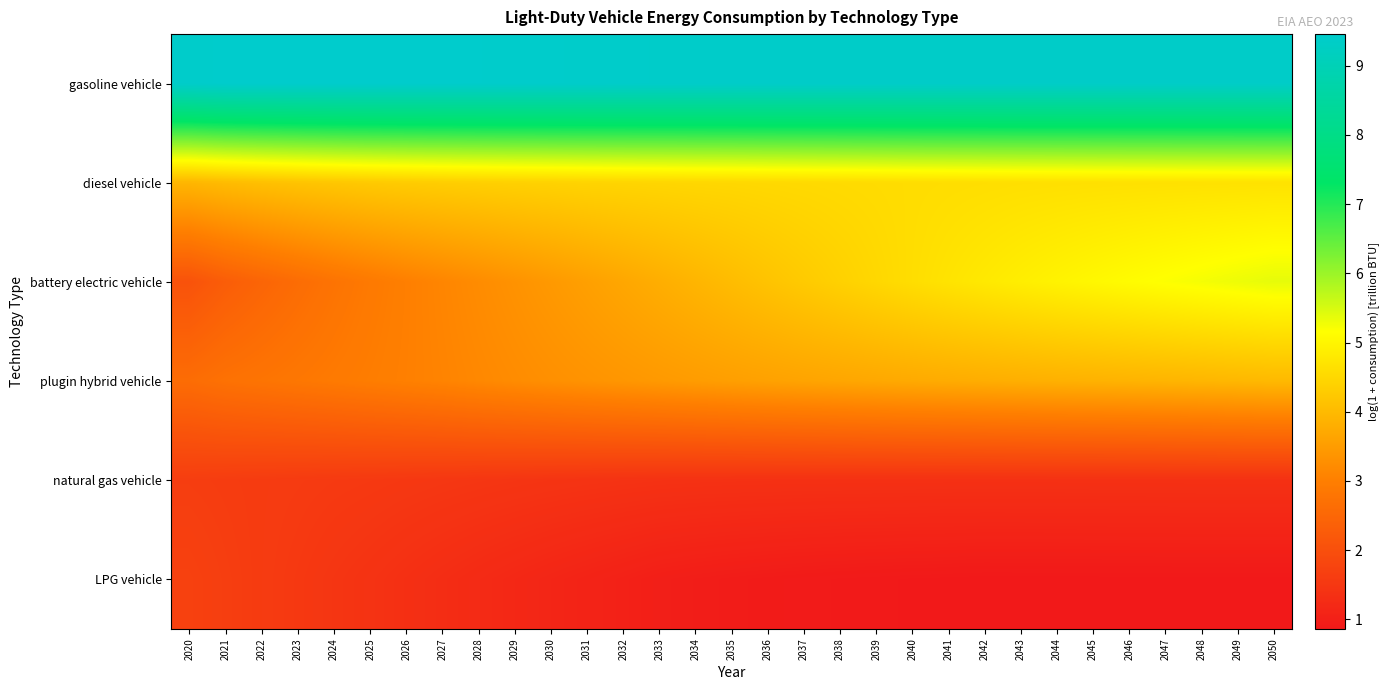

What is the greatest value displayed?

9.5